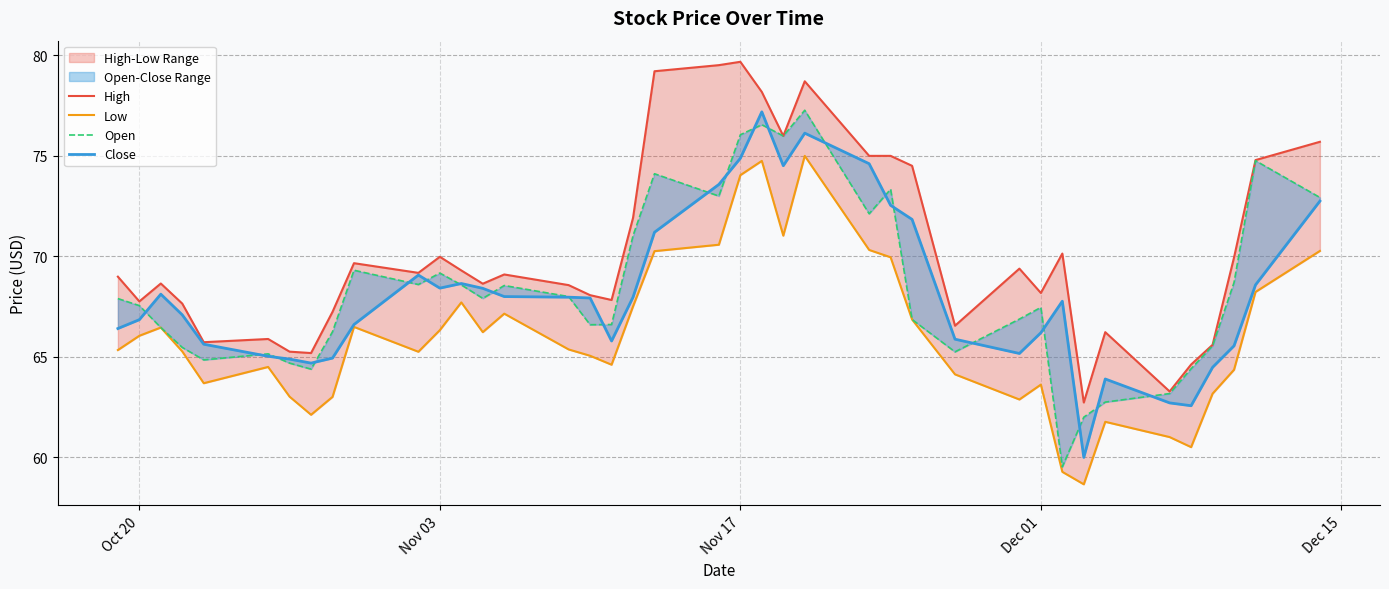

How many values in the High series are below 69?

20